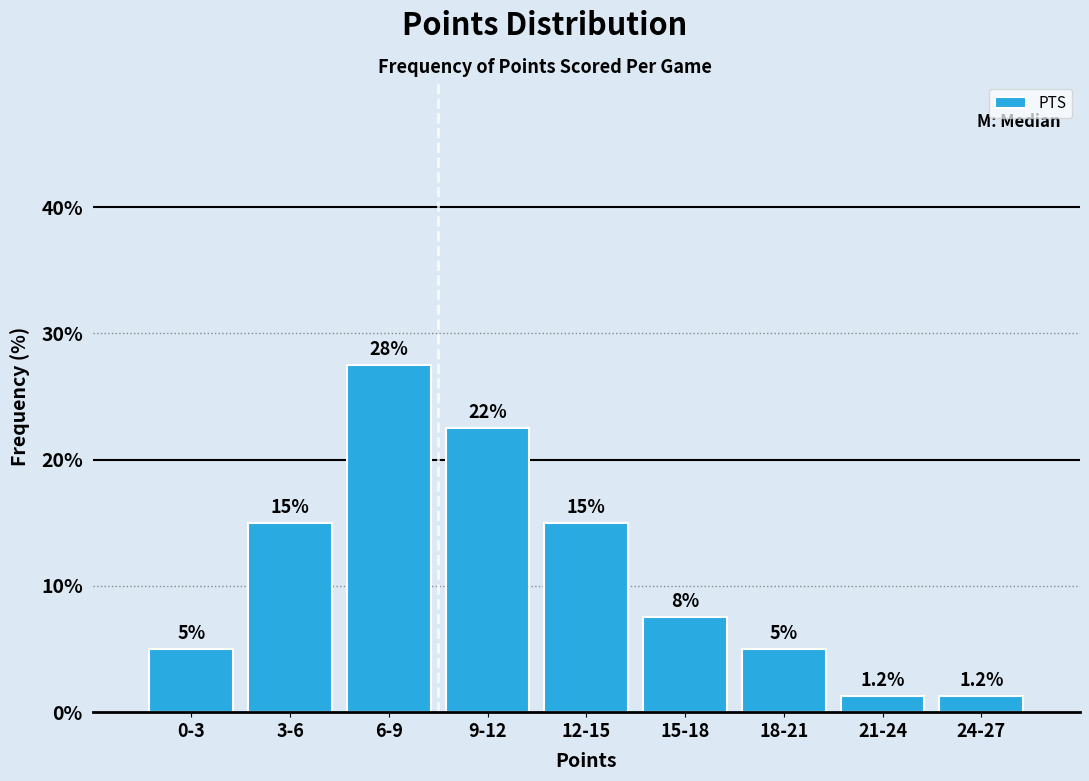

What is the average value?

11.1